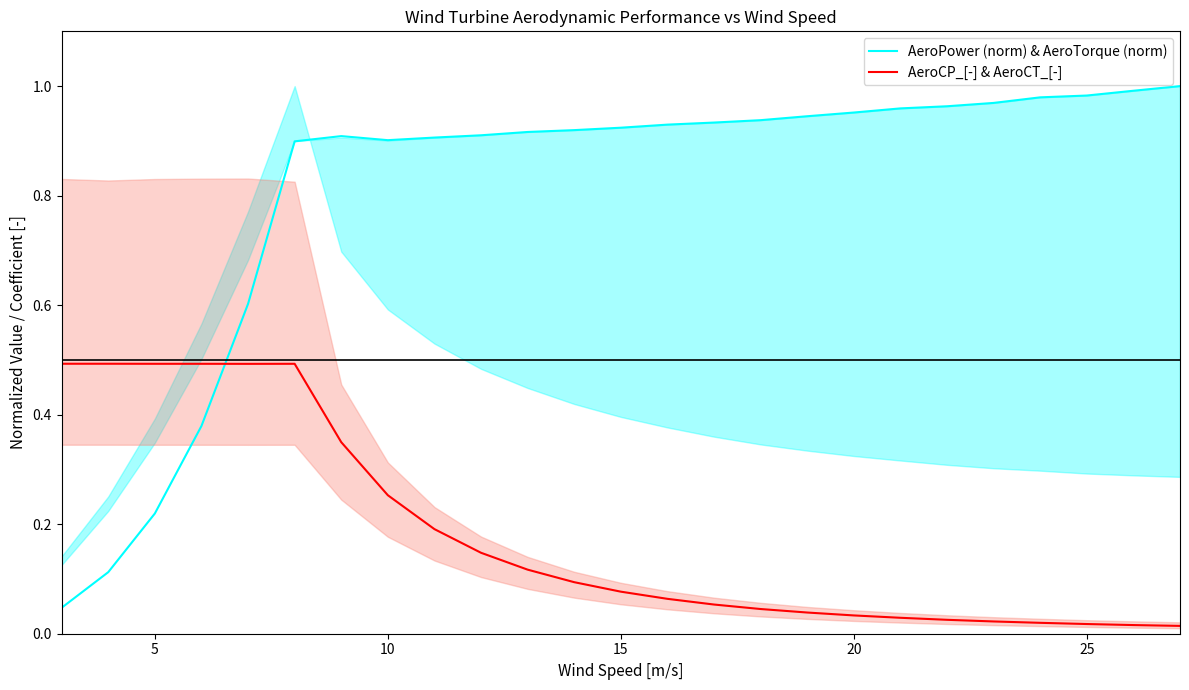

List the series in order of their overall mean, lowest first.

AeroCP_[-] & AeroCT_[-], AeroPower (norm) & AeroTorque (norm)